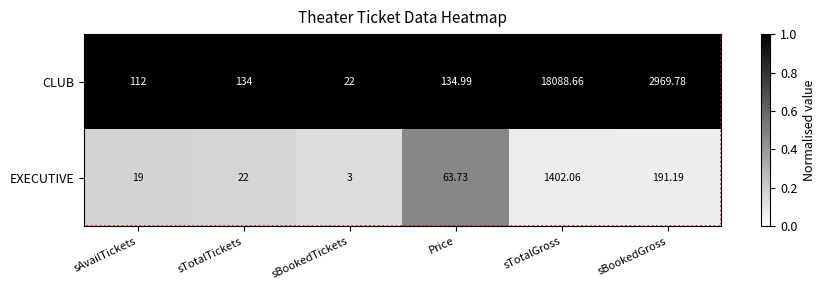

What is the minimum value shown in the chart?

3.0